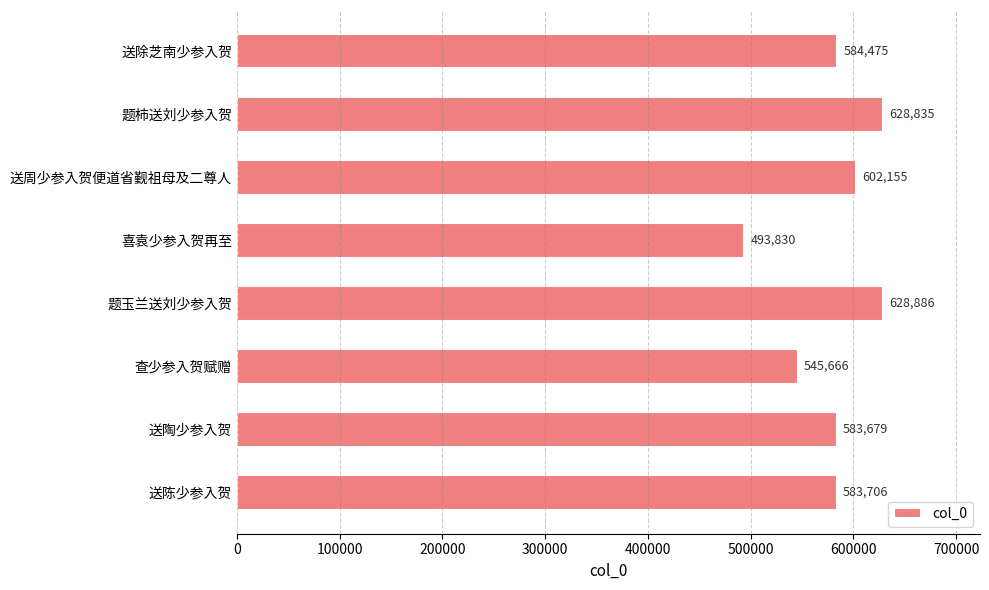

What is the change in value from 题柿送刘少参入贺 to 查少参入贺赋赠?

-83169